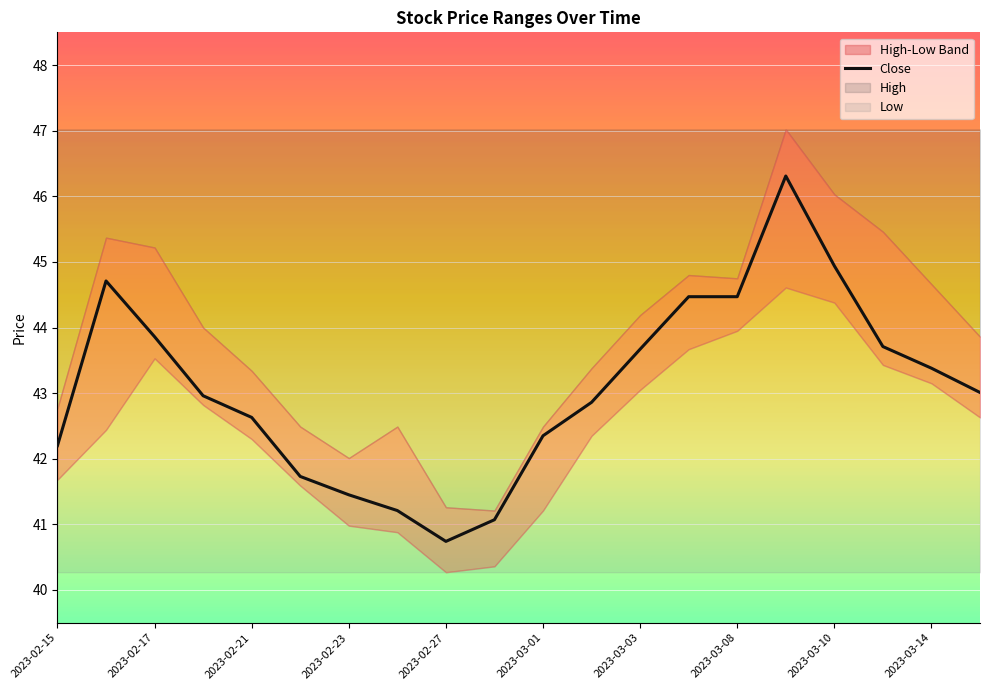

Is it true that Close equals 44.9 at 2023-03-10?

True